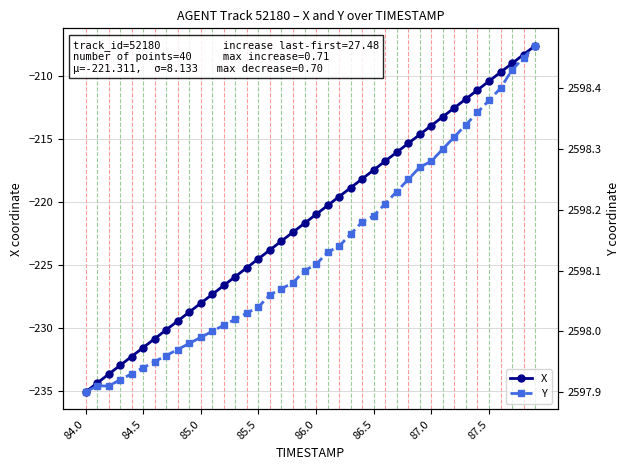

What is the value of the Y point at the 4th from the left?

2597.9